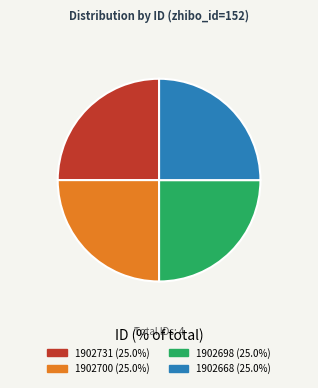

Approximately how many times larger is the value at 1902731 compared to 1902668?

1.0